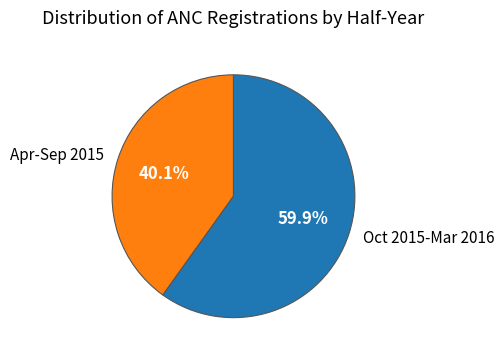

Count the number of slices in the pie.

2